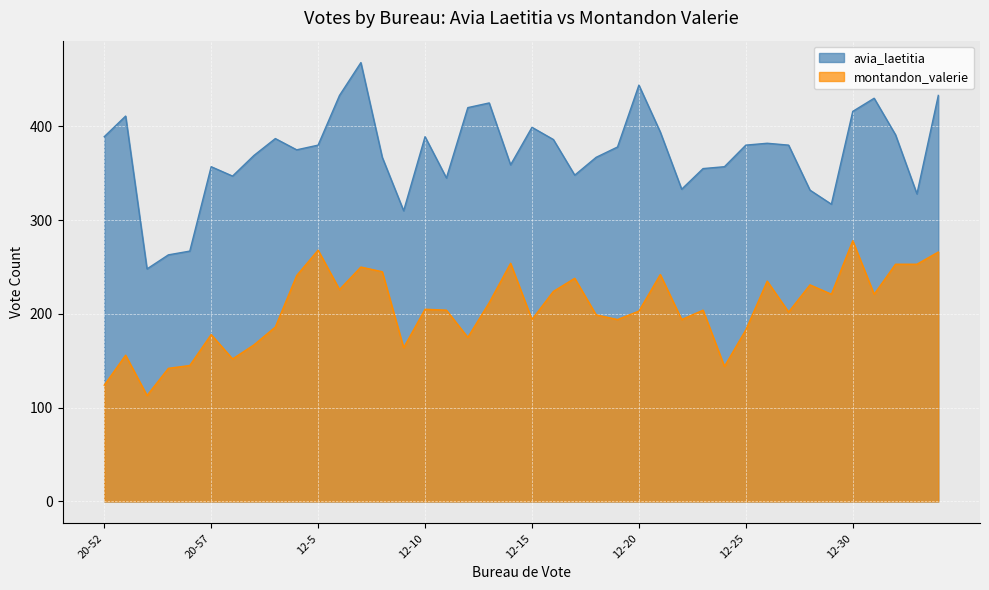

What is the label of the 1st point from the left?

20-52